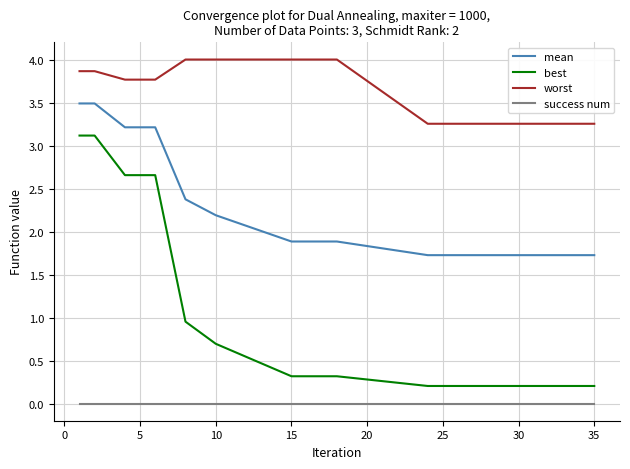

List the series in order of their peak value, highest first.

worst, mean, best, success num